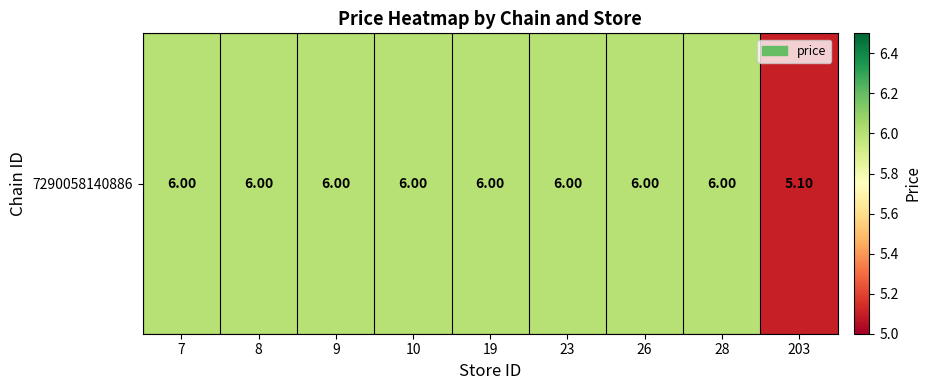

List the labels in order of value, largest first.

7, 8, 9, 10, 19, 23, 26, 28, 203